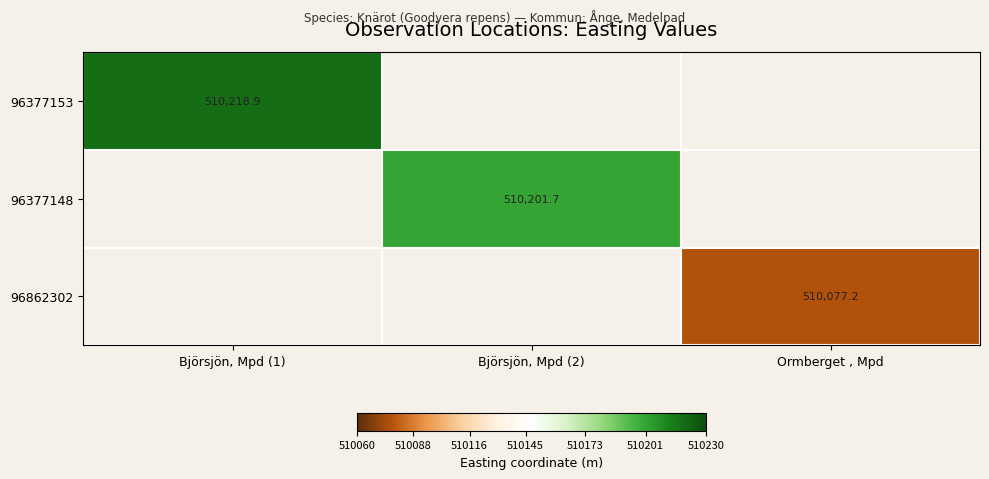

At how many categories does at least one series exceed 510189?

2